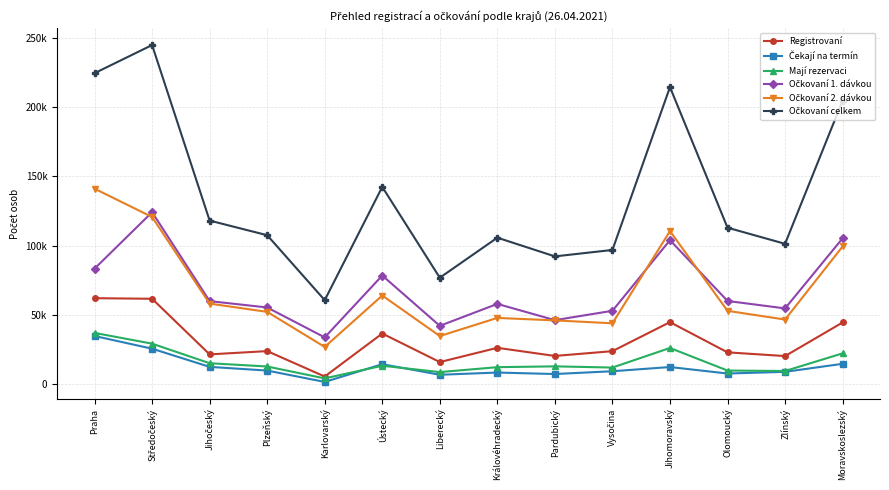

What is the label of the 2nd point from the left?

Středočeský